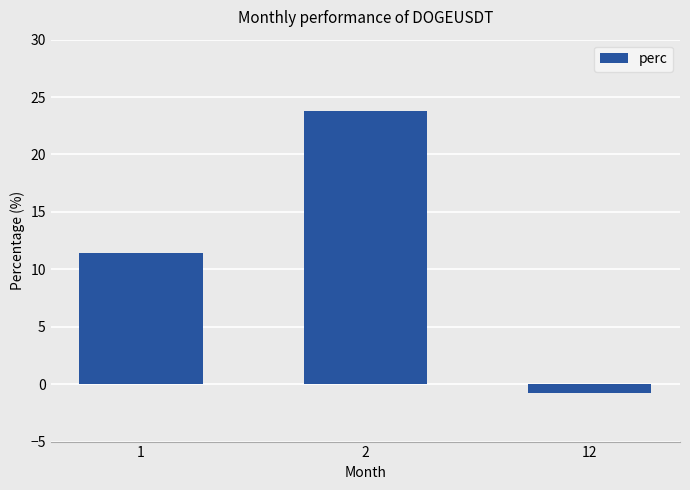

What is the value of the 2nd bar from the left?

23.8